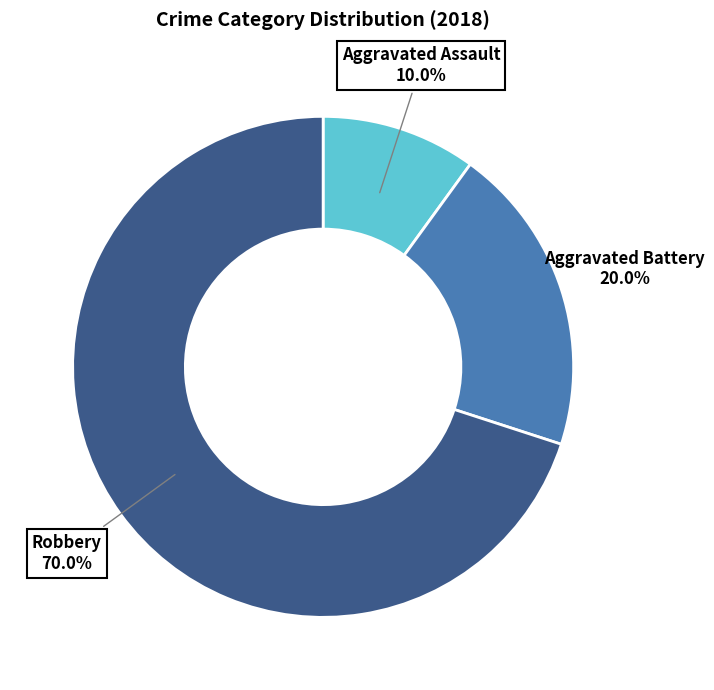

Rank the categories by value from lowest to highest.

Aggravated Assault, Aggravated Battery, Robbery